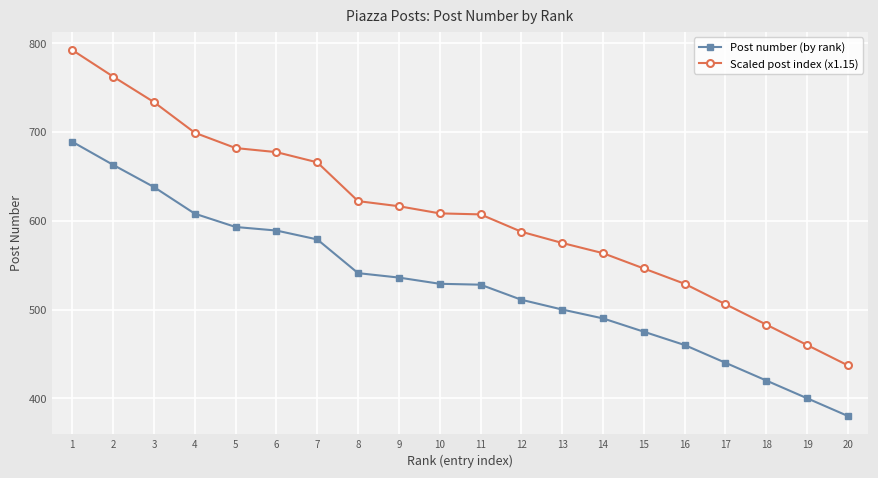

Between 7 and 8, which series saw the biggest shift?

Scaled post index (x1.15)